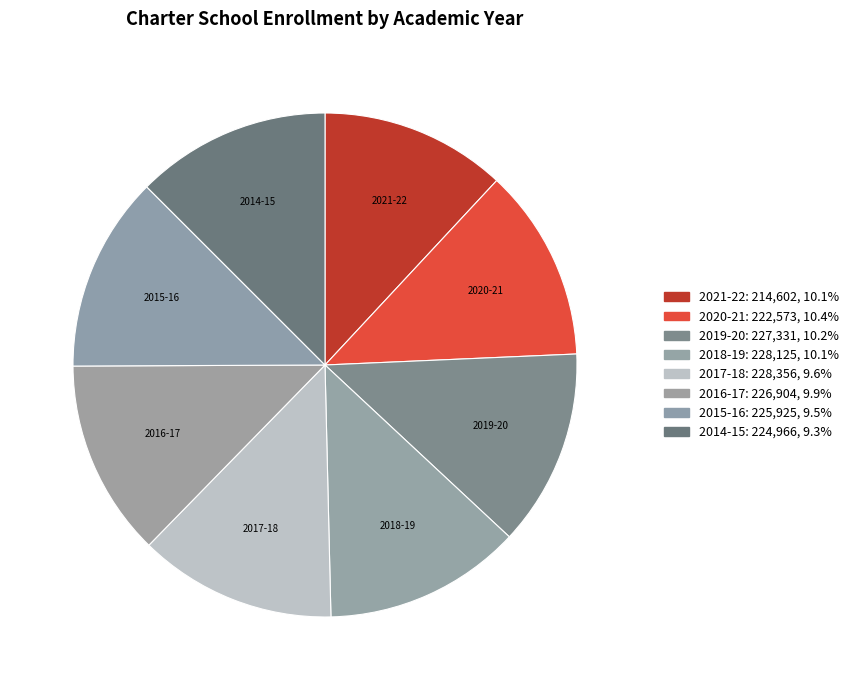

Is it true that 2014-15 is 6% of the pie?

False